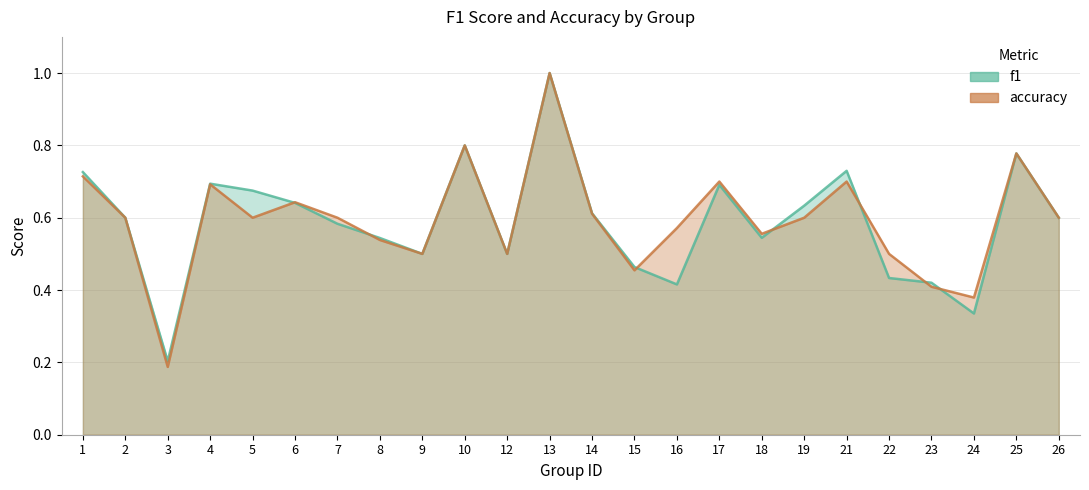

Is the value of accuracy at 19 greater than the value of f1 at 2?

No